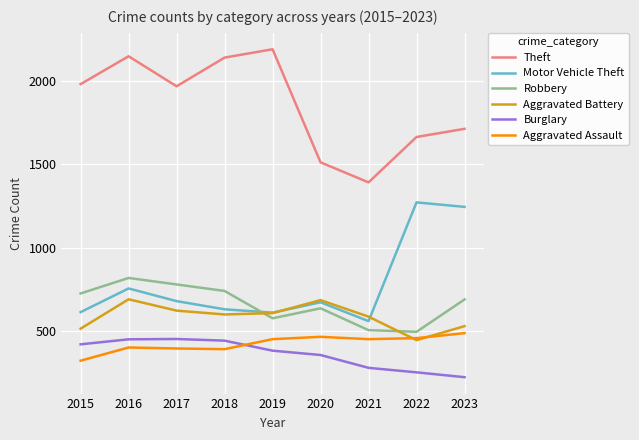

True or false: Motor Vehicle Theft and Aggravated Assault intersect in this chart.

False